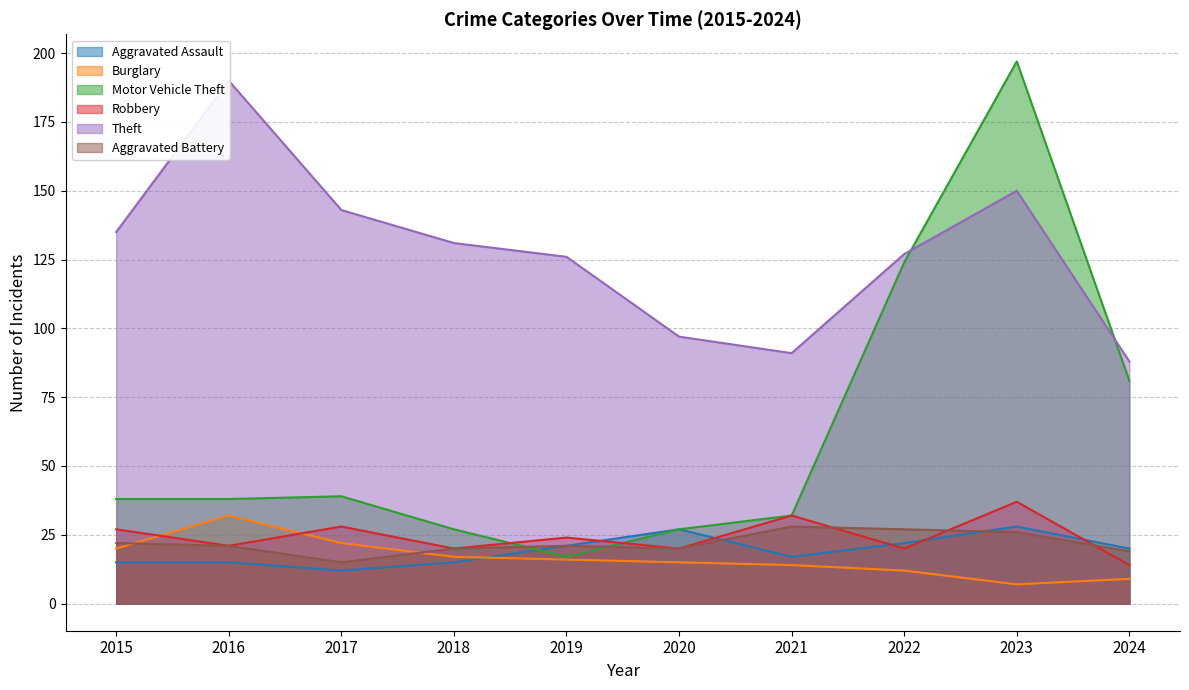

Reading left to right, what are all the values shown in this chart?

Aggravated Assault: 2015=15	2016=15	2017=12	2018=15	2019=21	2020=27	2021=17	2022=22	2023=28	2024=20
Burglary: 2015=20	2016=32	2017=22	2018=17	2019=16	2020=15	2021=14	2022=12	2023=7	2024=9
Motor Vehicle Theft: 2015=38	2016=38	2017=39	2018=27	2019=17	2020=27	2021=32	2022=124	2023=197	2024=81
Robbery: 2015=27	2016=21	2017=28	2018=20	2019=24	2020=20	2021=32	2022=20	2023=37	2024=14
Theft: 2015=135	2016=190	2017=143	2018=131	2019=126	2020=97	2021=91	2022=127	2023=150	2024=88
Aggravated Battery: 2015=22	2016=21	2017=15	2018=20	2019=21	2020=20	2021=28	2022=27	2023=26	2024=19